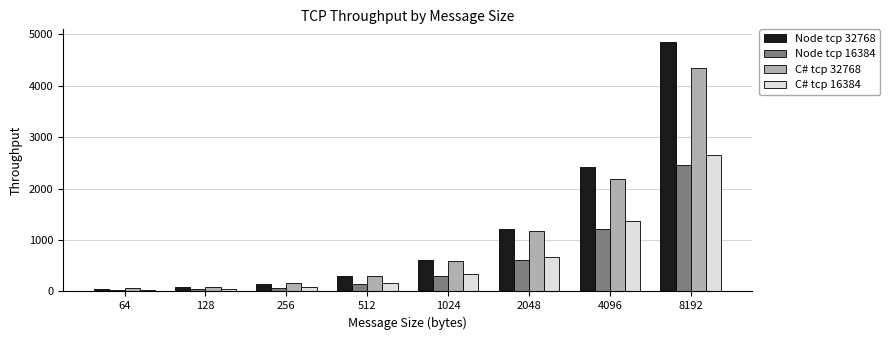

What is the value of the Node tcp 16384 bar at the 1st from the left?

24